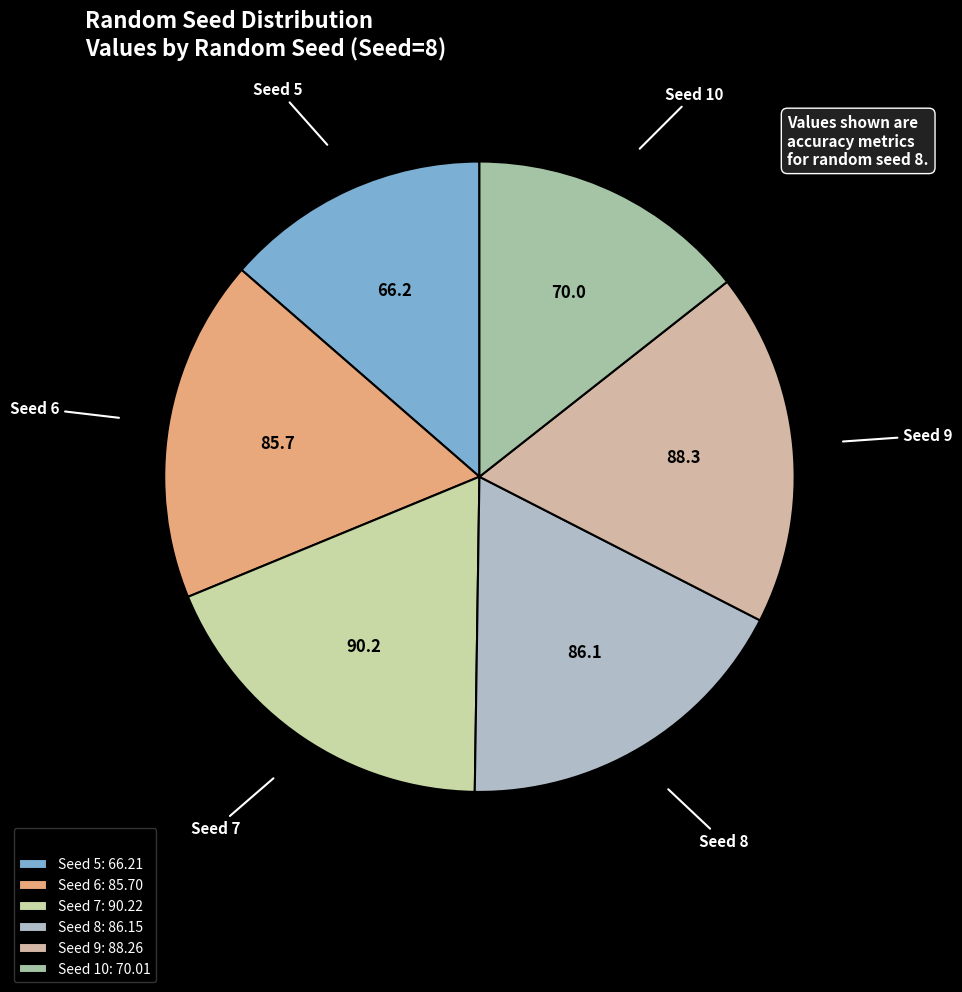

To the nearest percent, what is the difference between the largest and smallest slice percentages?

5%